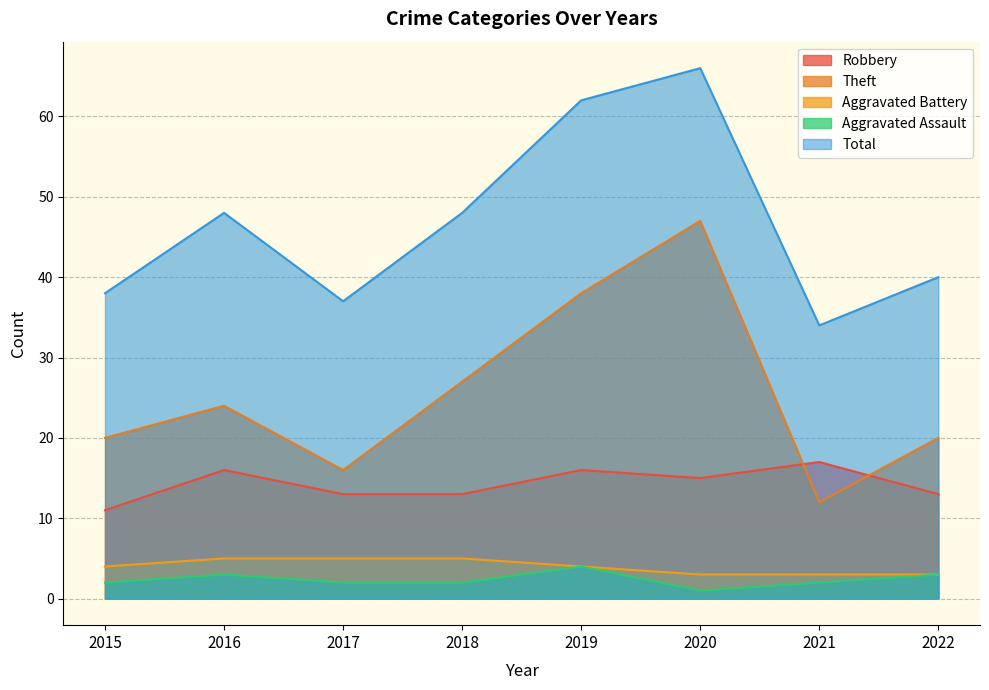

What is the highest value of the Theft series?

47